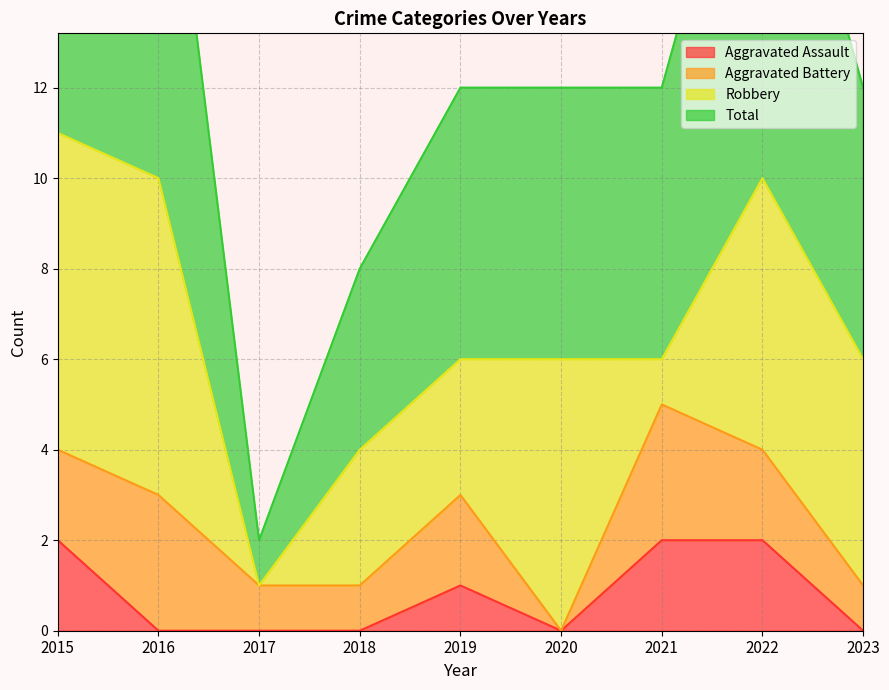

True or false: Total has more than 2 interior local peaks.

False